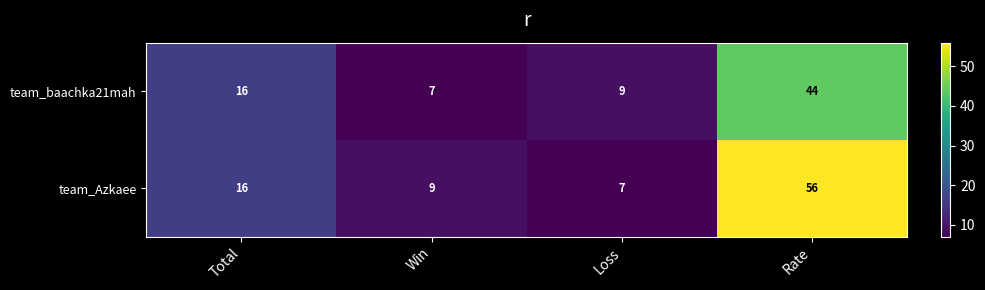

Count the number of data series in this chart.

2